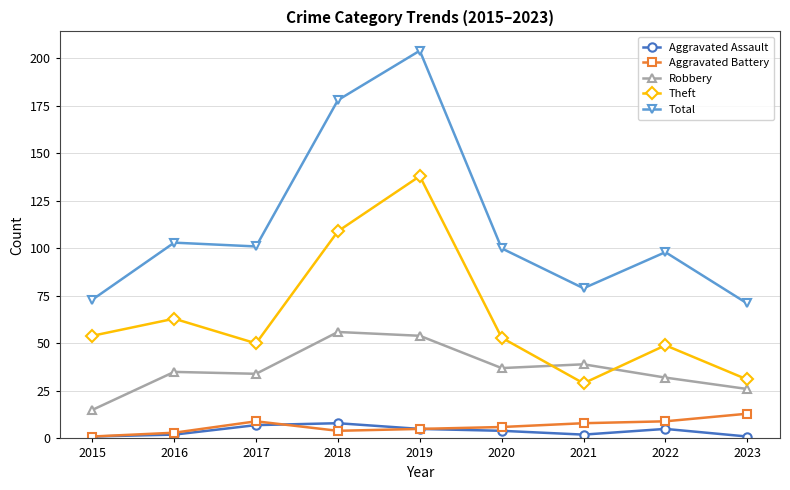

Which series has the largest total across all categories?

Total